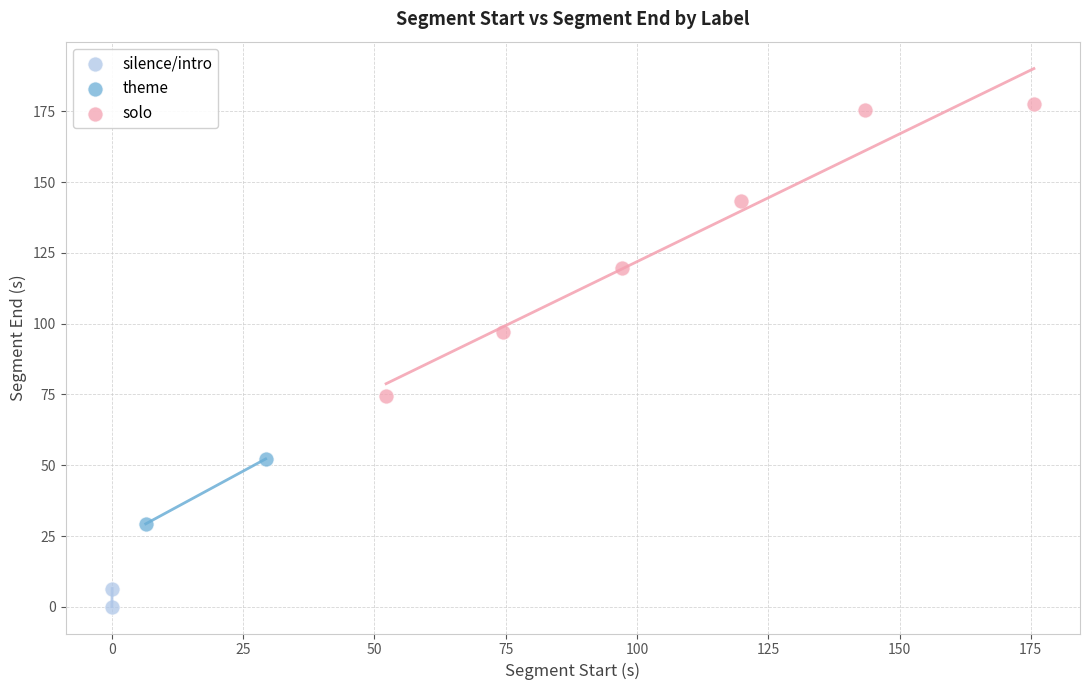

What are all the series names shown in the legend?

silence/intro, theme, solo